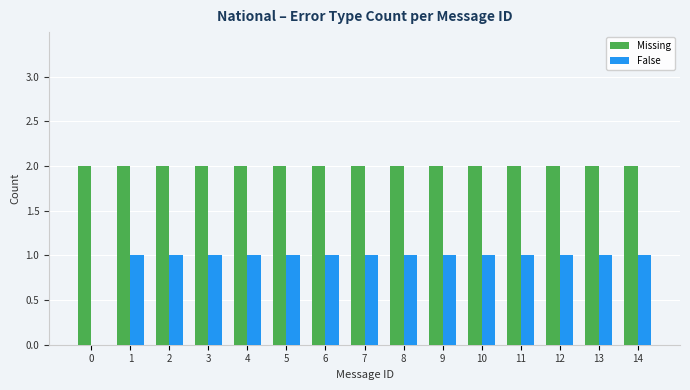

Which series has the largest range (max minus min)?

False